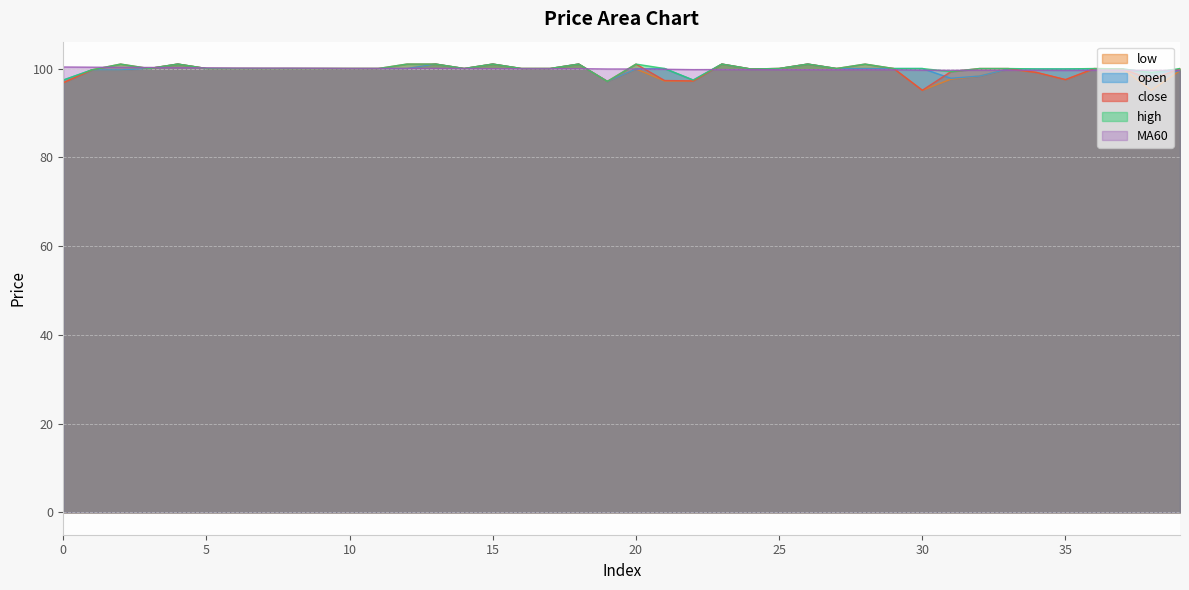

How many categories are shown in the chart?

40